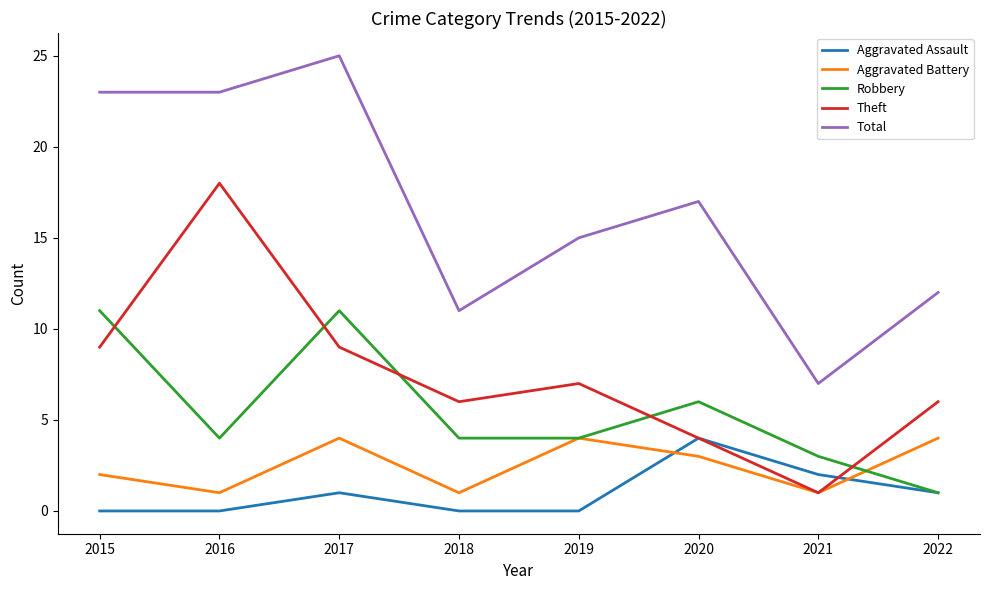

Reading left to right, what are all the values shown in this chart?

Aggravated Assault: 0	0	1	0	0	4	2	1
Aggravated Battery: 2	1	4	1	4	3	1	4
Robbery: 11	4	11	4	4	6	3	1
Theft: 9	18	9	6	7	4	1	6
Total: 23	23	25	11	15	17	7	12